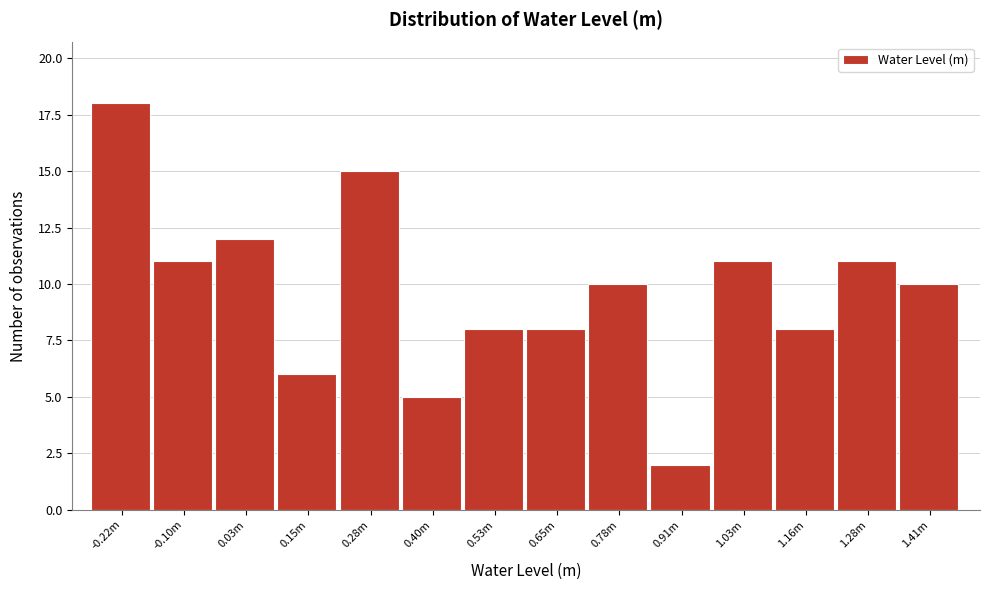

Reading left to right, what are all the values shown in this chart?

18	11	12	6	15	5	8	8	10	2	11	8	11	10